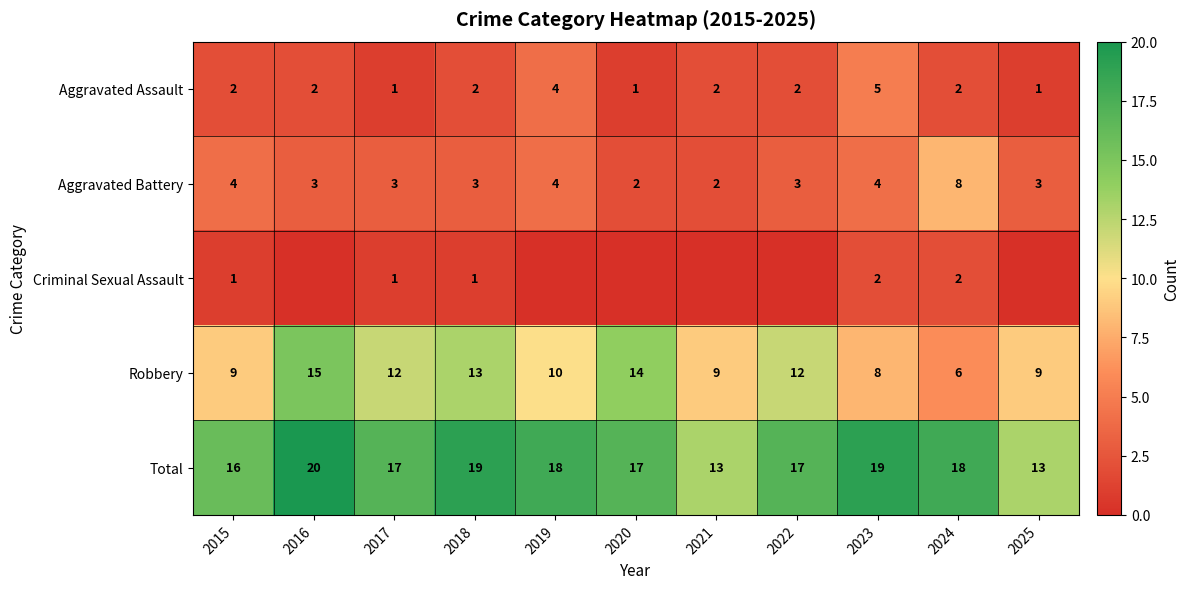

What is the difference between the highest and lowest values at 2015?

15